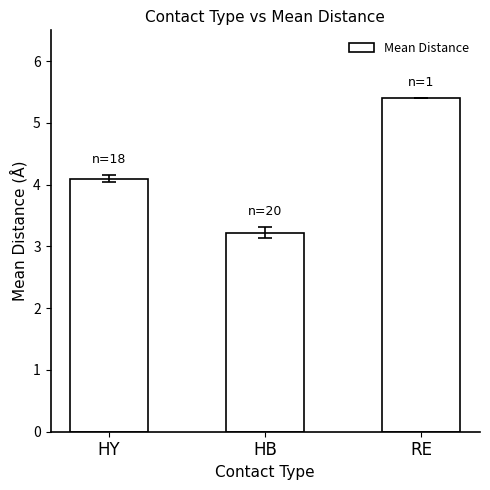

Count the values in the range 3 to 5.

2